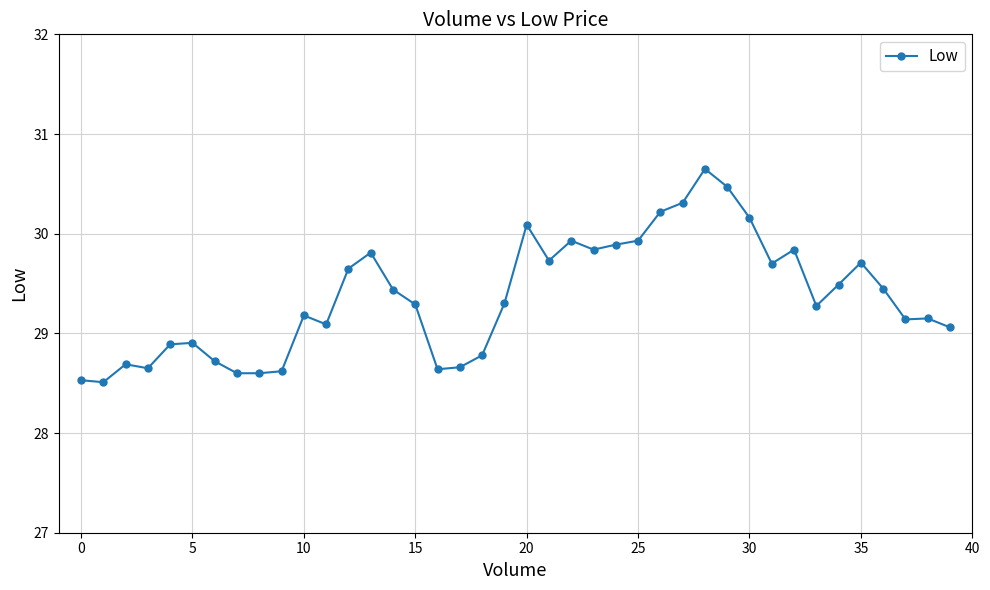

True or false: the data has more than 2 interior local peaks.

True